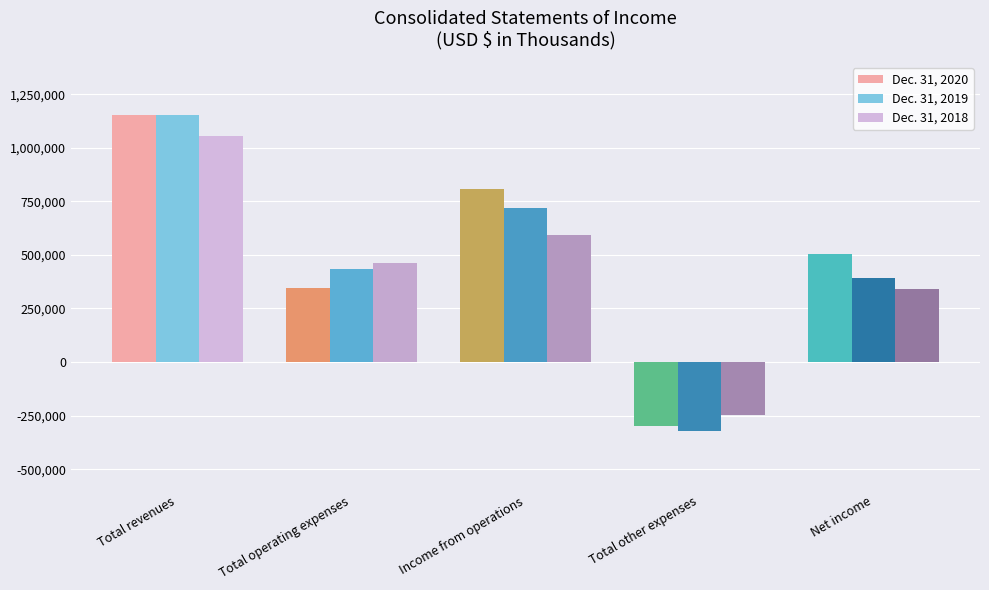

What is the total value across all series at Income from operations?

2120507